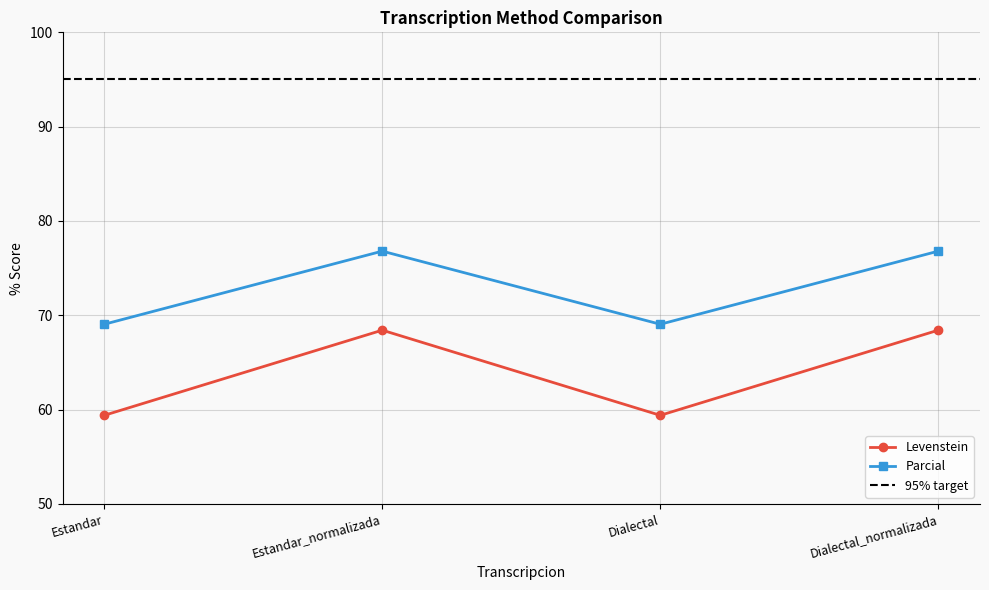

Which series has the widest spread of values?

Levenstein